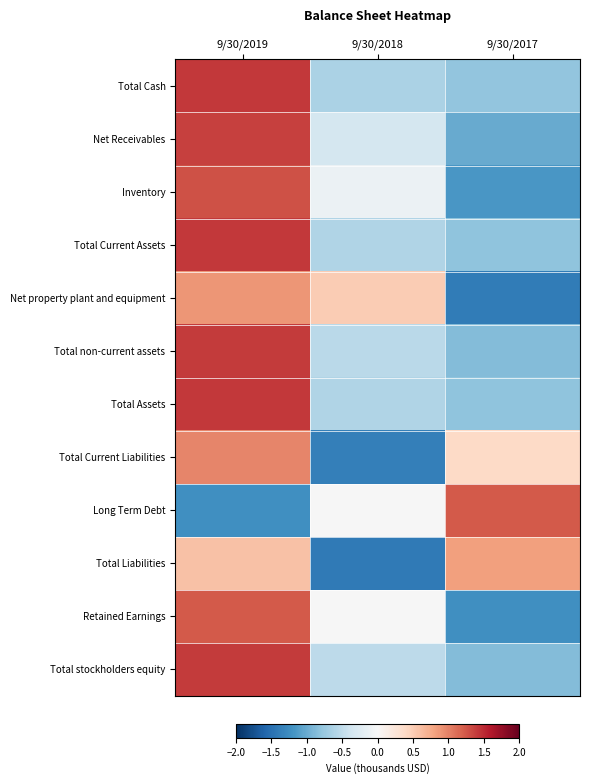

Reading left to right, list all the values displayed in this chart.

Total Cash: 9/30/2019=1.4	9/30/2018=-0.6	9/30/2017=-0.8
Net Receivables: 9/30/2019=1.4	9/30/2018=-0.4	9/30/2017=-1.0
Inventory: 9/30/2019=1.3	9/30/2018=-0.1	9/30/2017=-1.2
Total Current Assets: 9/30/2019=1.4	9/30/2018=-0.6	9/30/2017=-0.8
Net property plant and equipment: 9/30/2019=0.9	9/30/2018=0.5	9/30/2017=-1.4
Total non-current assets: 9/30/2019=1.4	9/30/2018=-0.5	9/30/2017=-0.9
Total Assets: 9/30/2019=1.4	9/30/2018=-0.6	9/30/2017=-0.8
Total Current Liabilities: 9/30/2019=1.0	9/30/2018=-1.4	9/30/2017=0.4
Long Term Debt: 9/30/2019=-1.2	9/30/2018=-0.0	9/30/2017=1.2
Total Liabilities: 9/30/2019=0.6	9/30/2018=-1.4	9/30/2017=0.8
Retained Earnings: 9/30/2019=1.2	9/30/2018=-0.0	9/30/2017=-1.2
Total stockholders equity: 9/30/2019=1.4	9/30/2018=-0.5	9/30/2017=-0.9